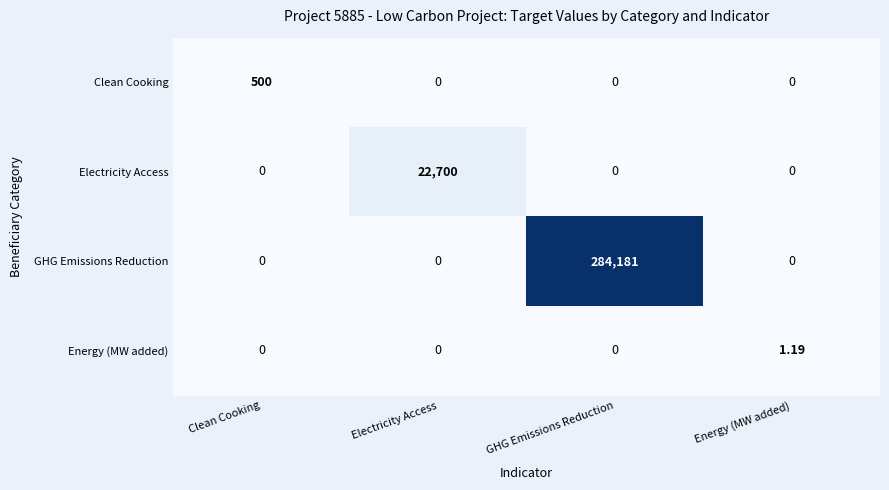

How many data points does each series have?

4